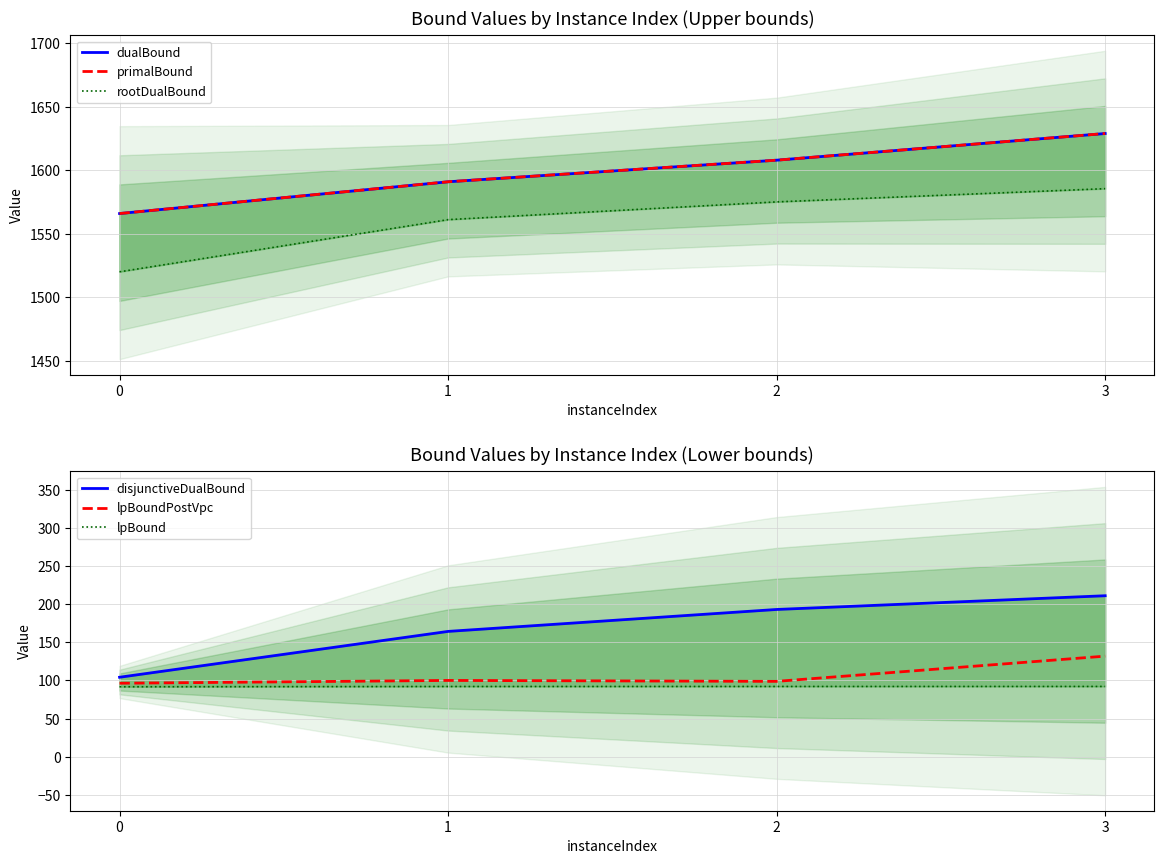

Count the number of data series in this chart.

6